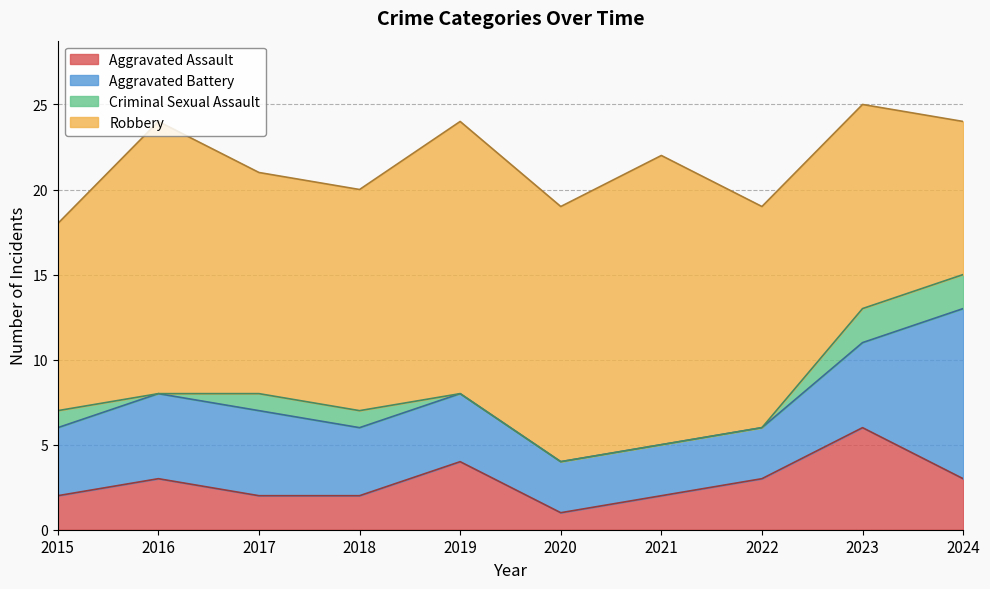

List the series in order of their peak value, lowest first.

Criminal Sexual Assault, Aggravated Assault, Aggravated Battery, Robbery